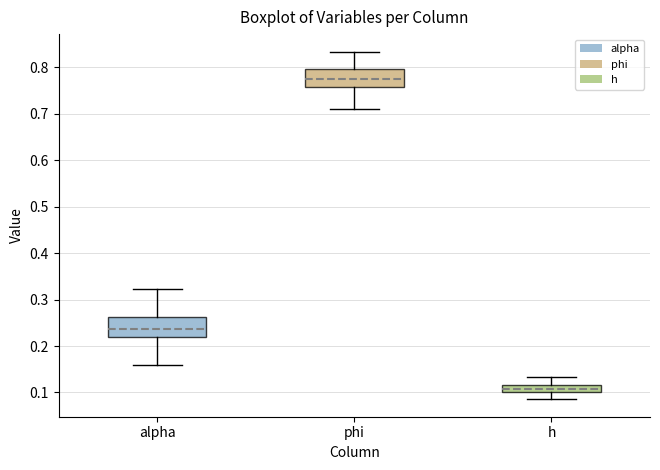

Where is the upper edge of the box for phi on the y-axis? The values are not printed on the chart, so give them approximately, as read against the axis.

0.80